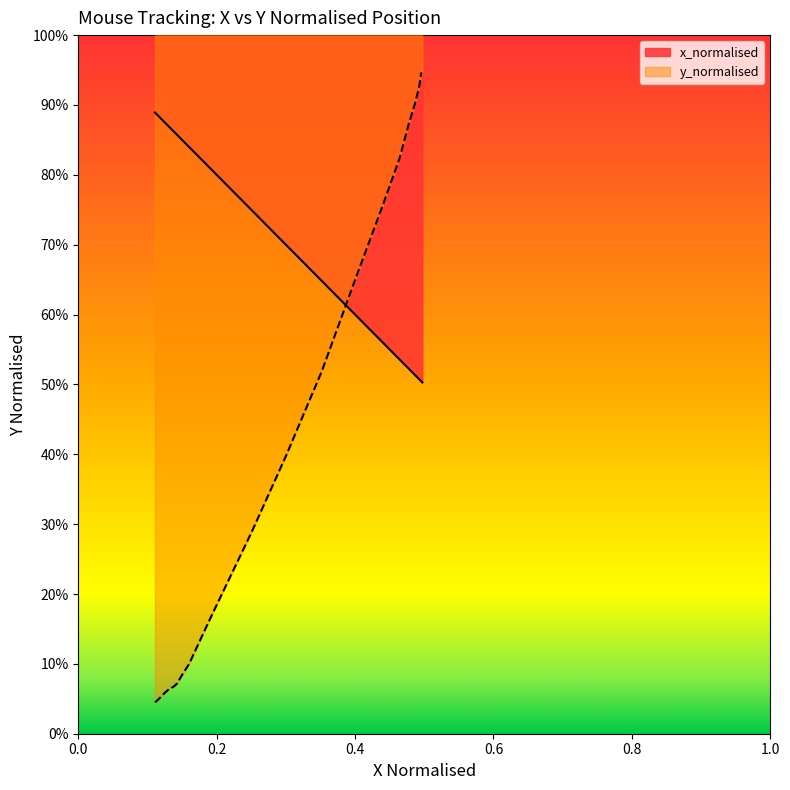

True or false: x_normalised has more than 1 points higher than both neighbors.

False